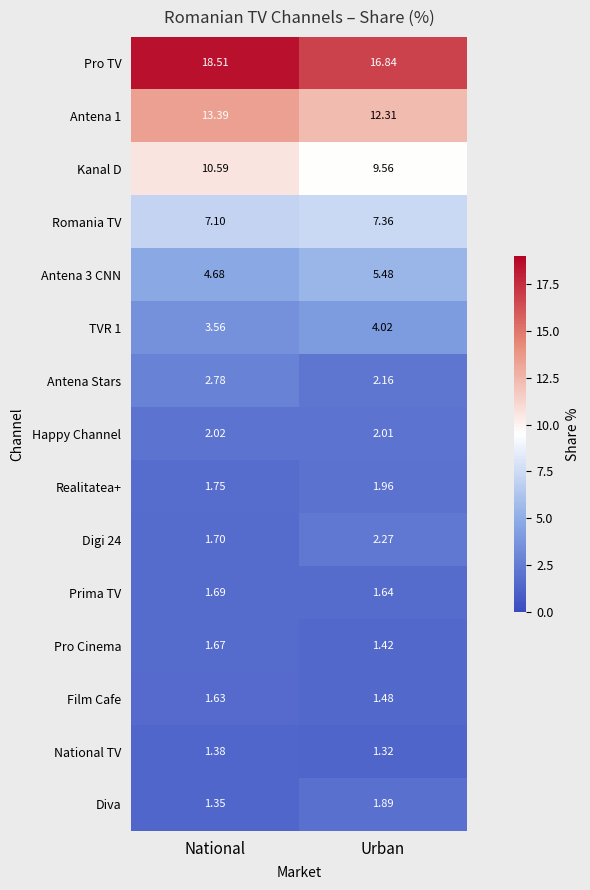

Where is TVR 1 nearest to the value 3?

National